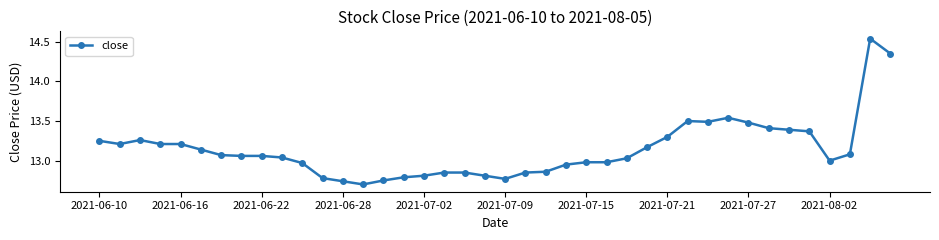

What is the difference between the second highest and second lowest values?

1.6